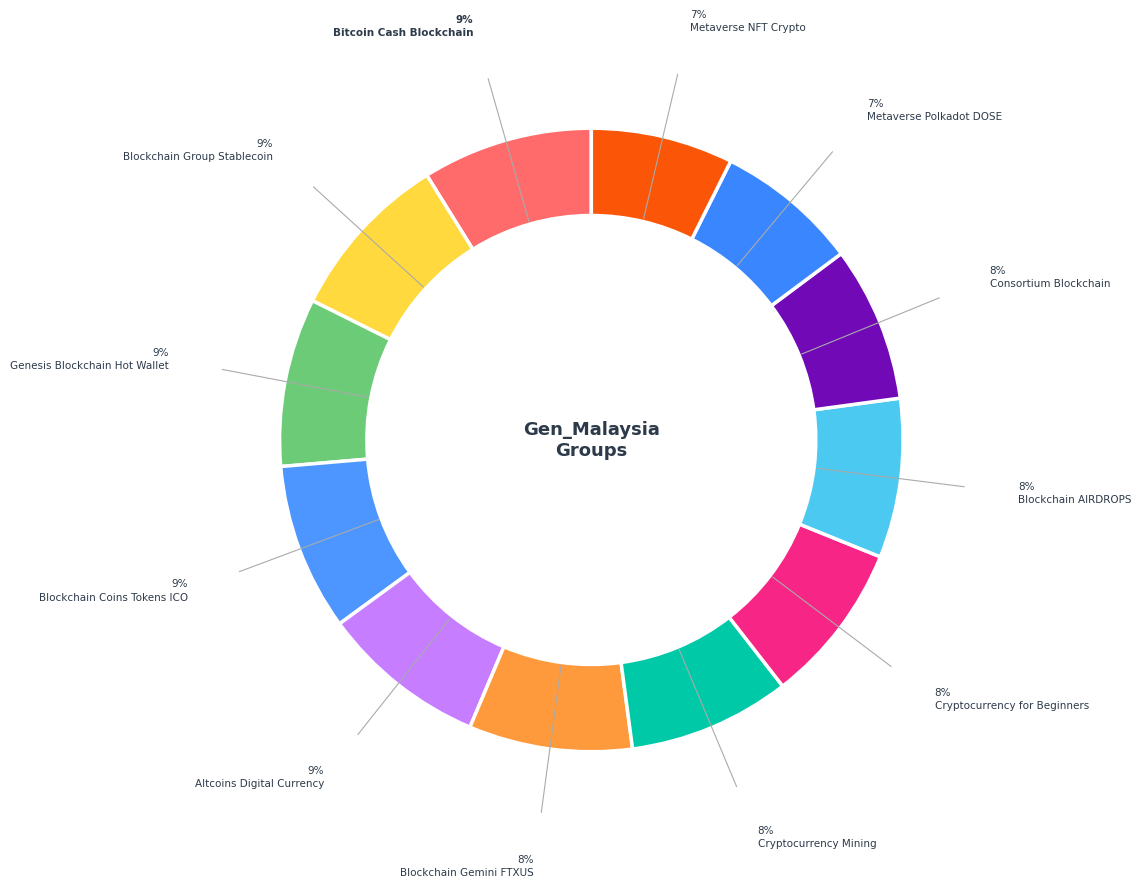

Combined, what portion of the pie is Metaverse NFT Crypto and Blockchain Gemini FTXUS?

15.9%